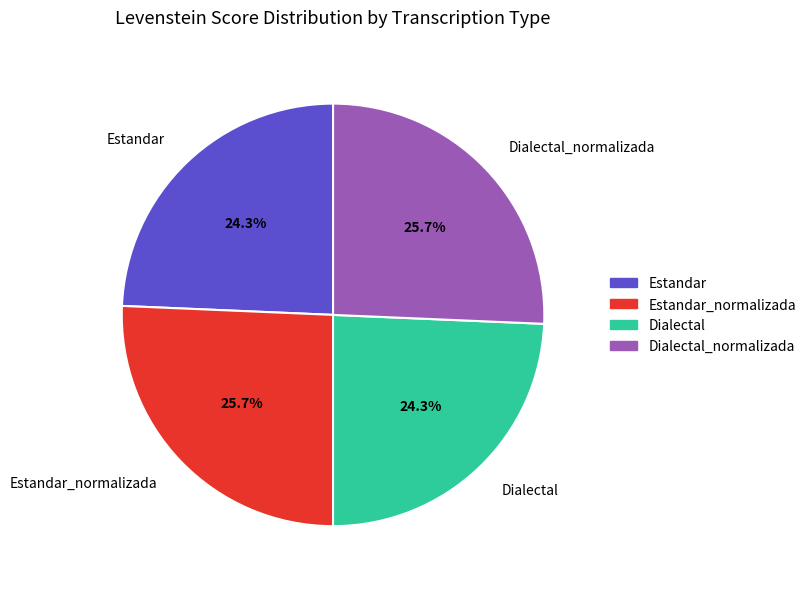

What is the ratio of the value at Estandar to the value at Estandar_normalizada?

0.9